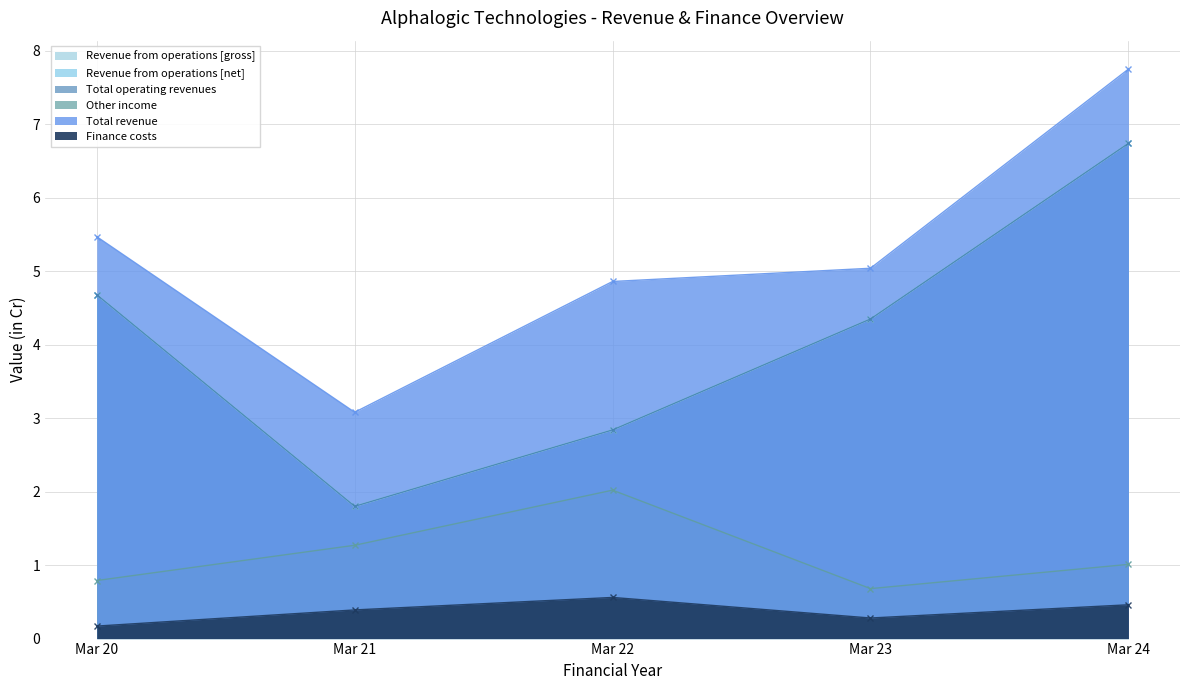

What is the value of the Revenue from operations [net] point at the 1st from the left?

4.7